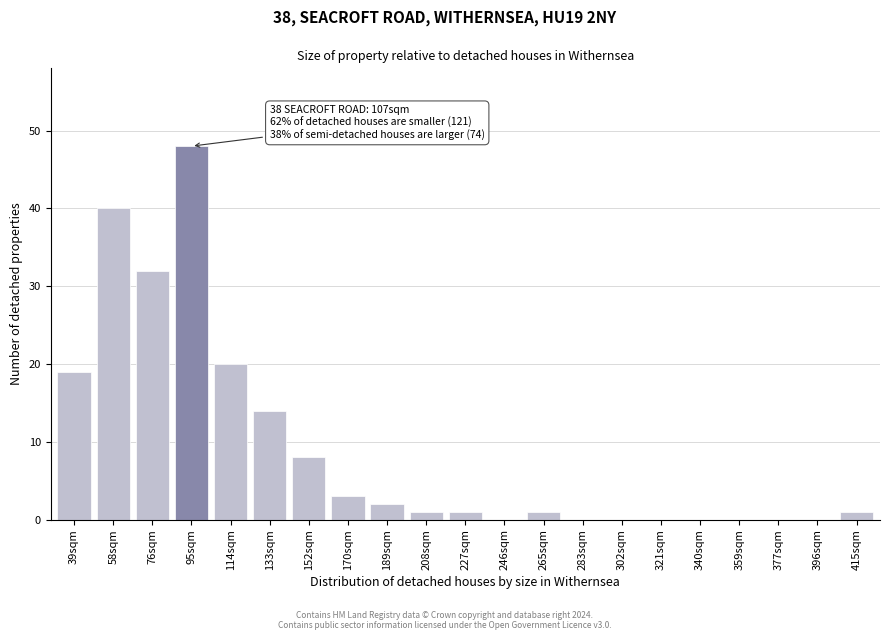

Reading left to right, list all the values displayed in this chart.

39sqm=19	58sqm=40	76sqm=32	95sqm=48	114sqm=20	133sqm=14	152sqm=8	170sqm=3	189sqm=2	208sqm=1	227sqm=1	246sqm=0	265sqm=1	283sqm=0	302sqm=0	321sqm=0	340sqm=0	359sqm=0	377sqm=0	396sqm=0	415sqm=1